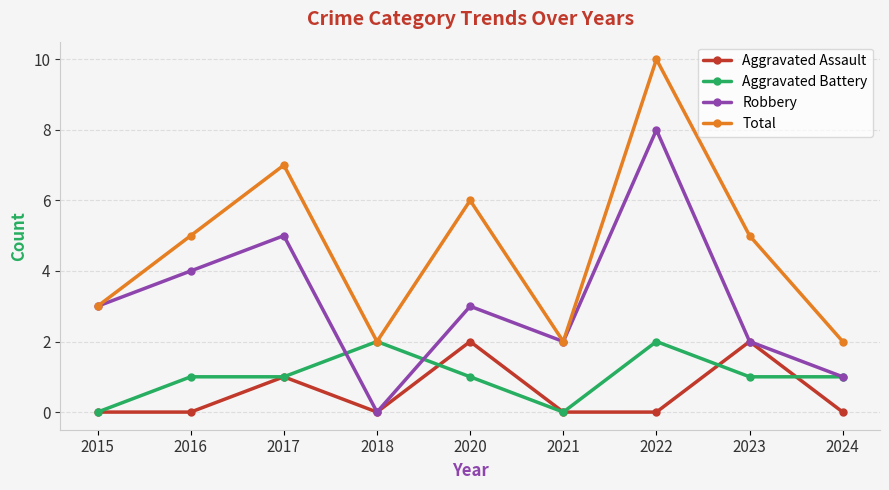

What is the difference between the highest and lowest values at 2023?

4